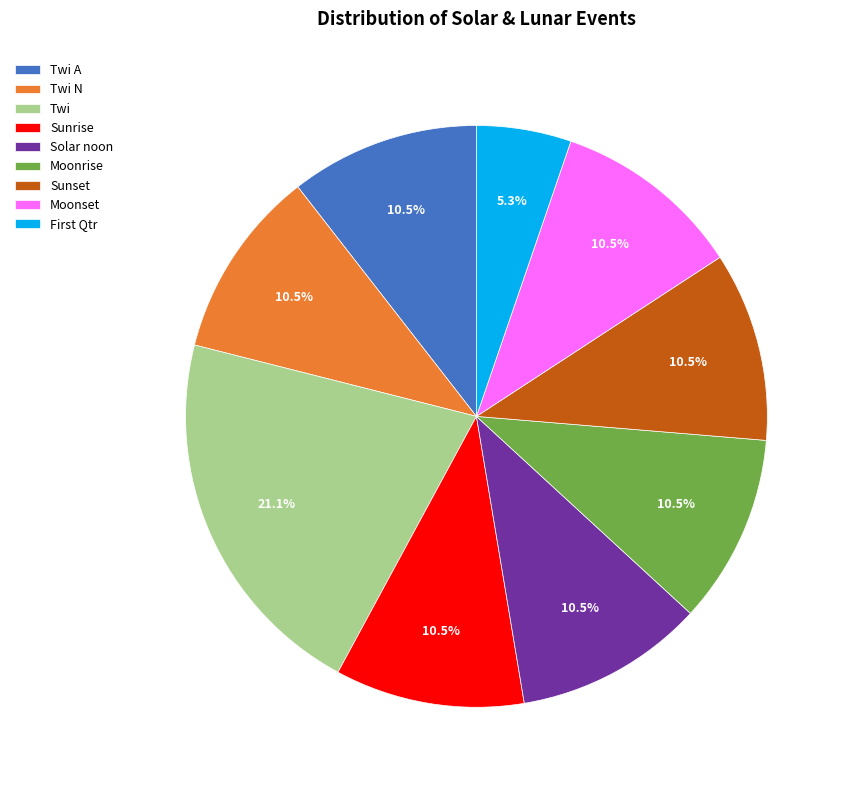

To the nearest percent, what portion does Twi represent?

21%